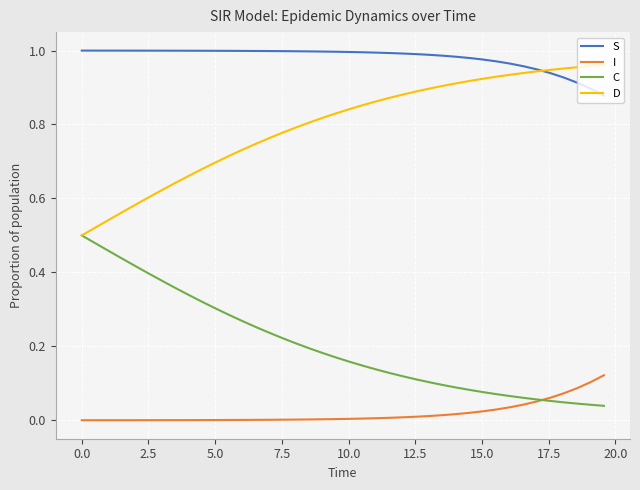

Which series has the largest total across all categories?

S